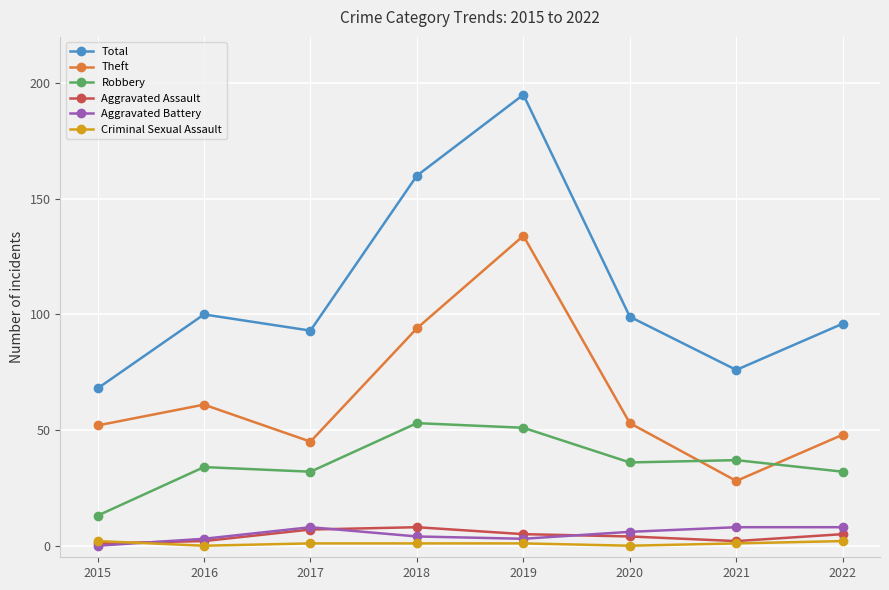

True or false: Total and Theft cross at least once.

False